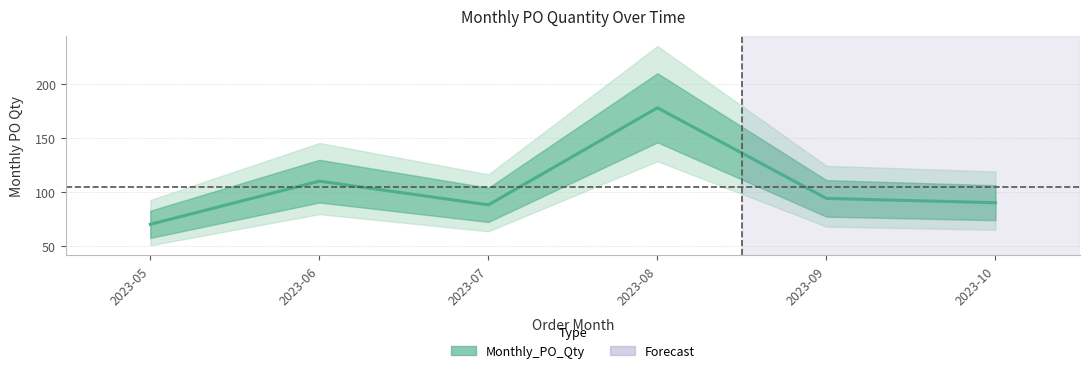

What is the ratio of the value at 2023-08 to the value at 2023-10?

2.0